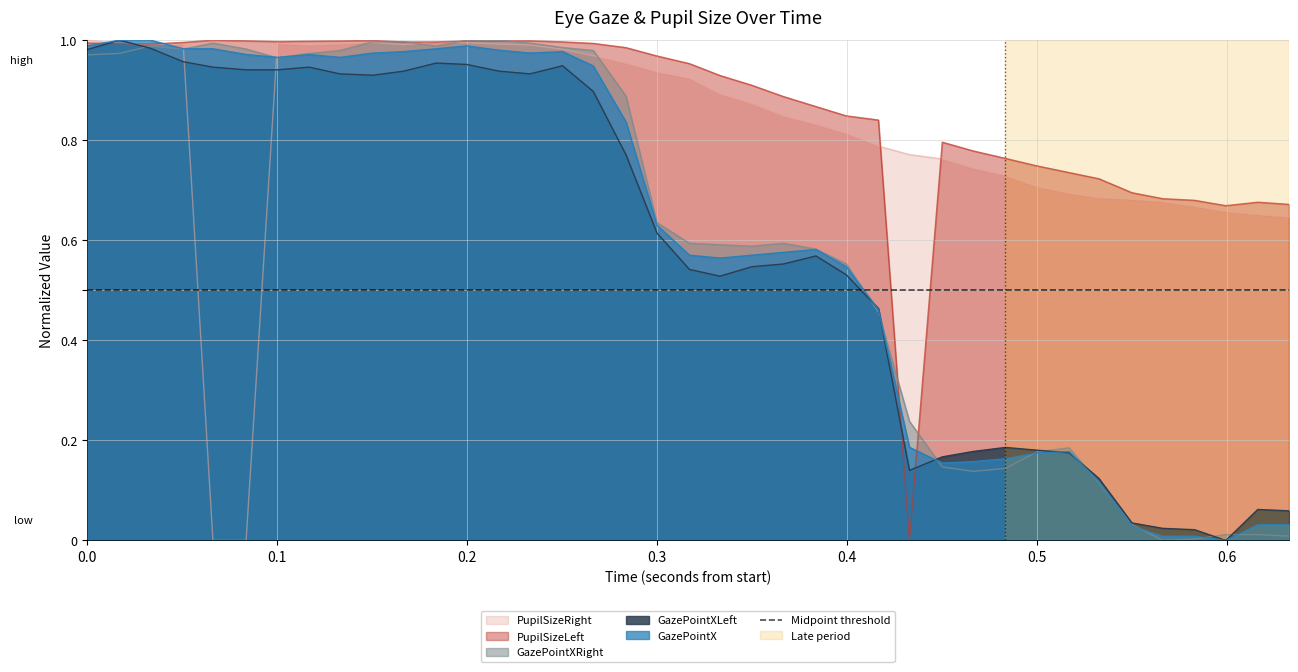

At which category does the chart reach its peak across all series?

0.1